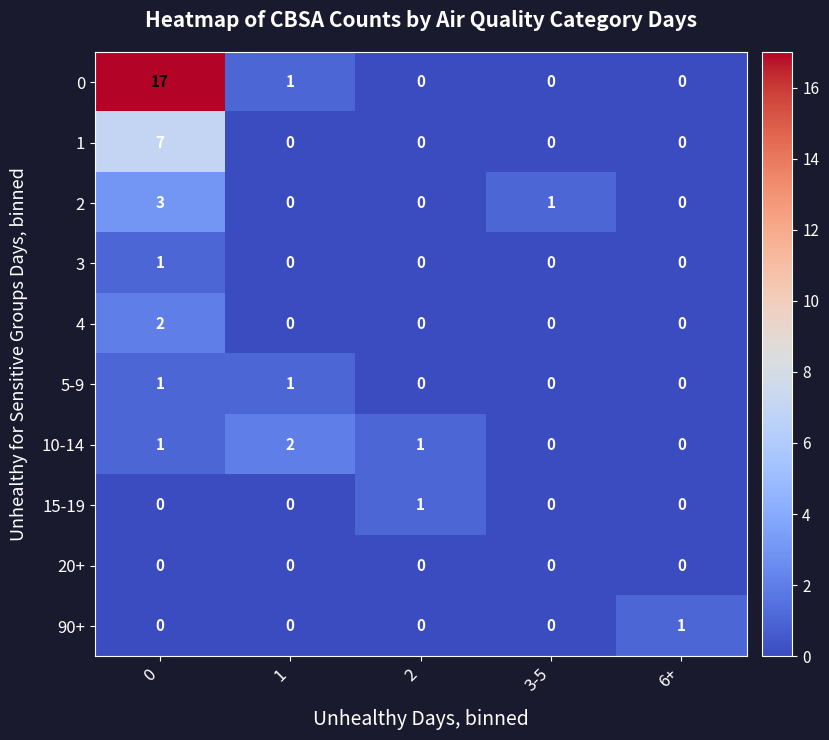

What is the average value of the 0 series?

4